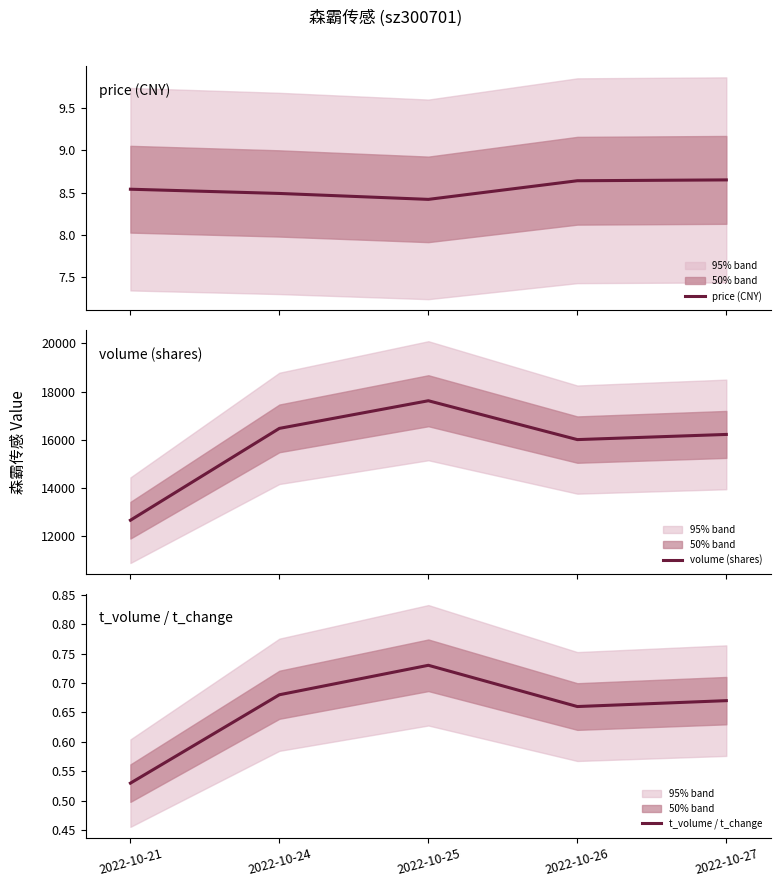

Rank the categories by price (CNY) value from lowest to highest.

2022-10-25, 2022-10-24, 2022-10-21, 2022-10-26, 2022-10-27